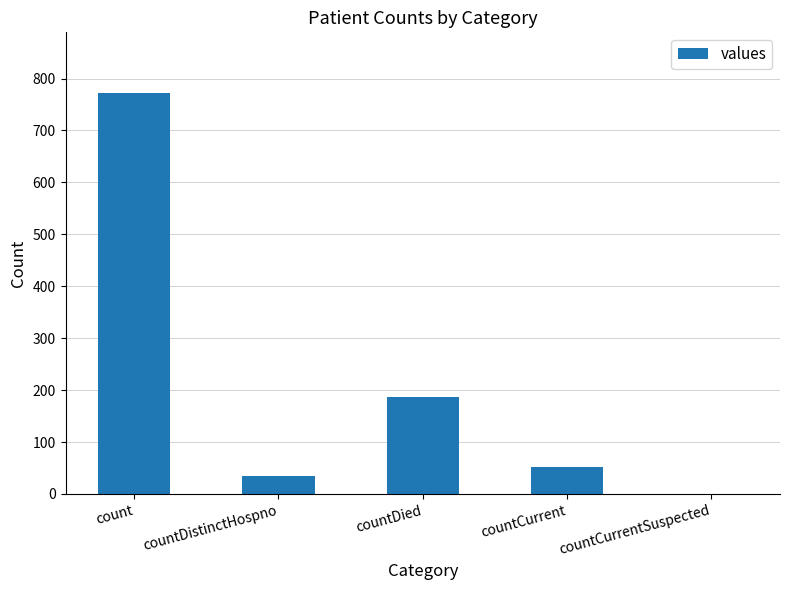

How many values are above zero?

4